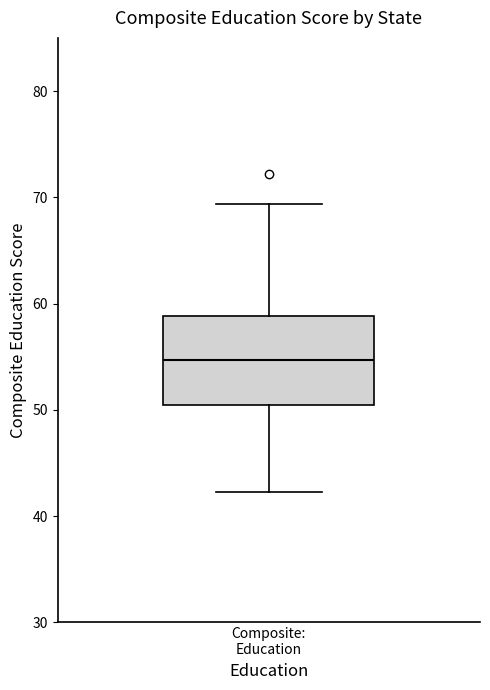

Read this box plot against the y-axis: the position of the median line, the range covered by the box, and the ends of both whiskers. The values are not printed on the chart, so give them approximately, as read against the axis.

median 55, box 50 to 59, whiskers 42 to 69